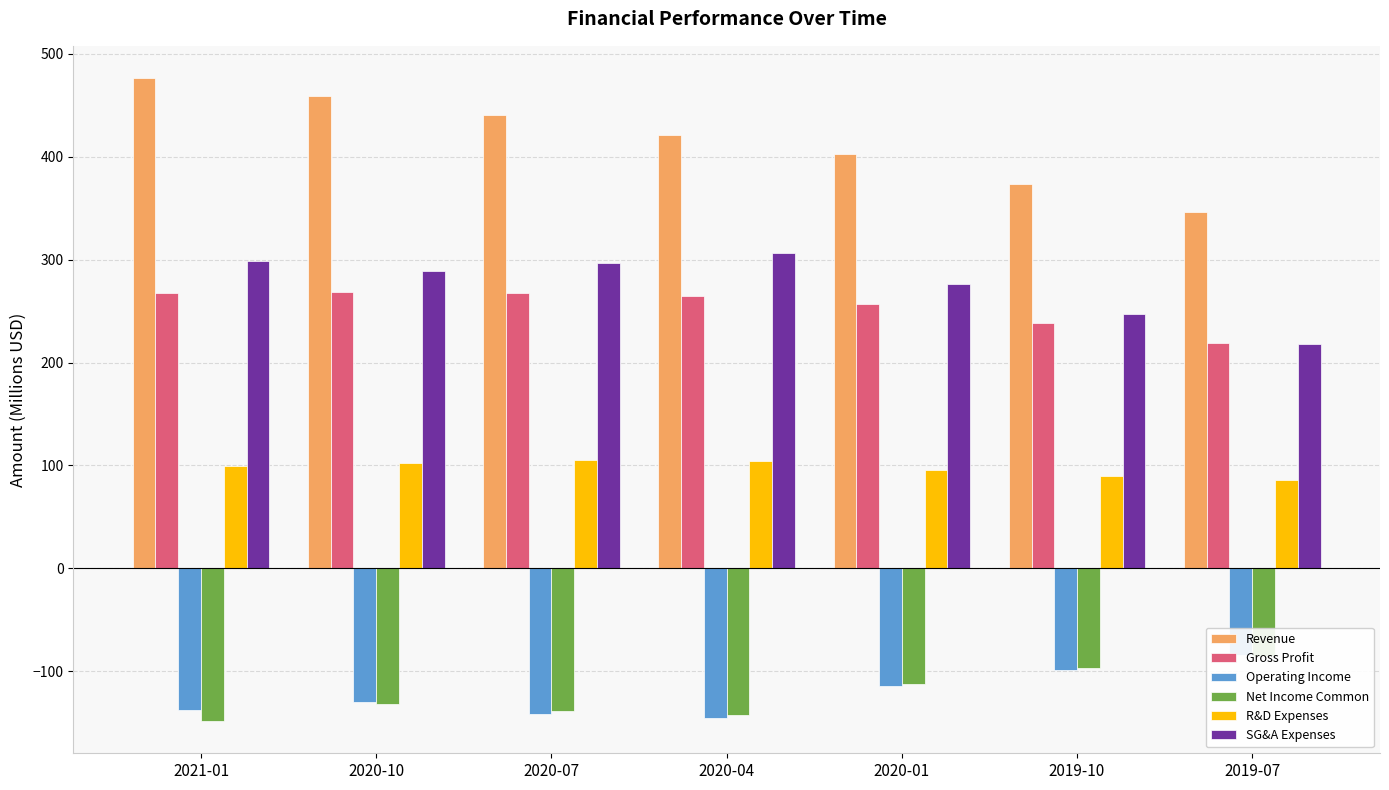

What is the value of the SG&A Expenses bar at the 5th from the left?

276.2